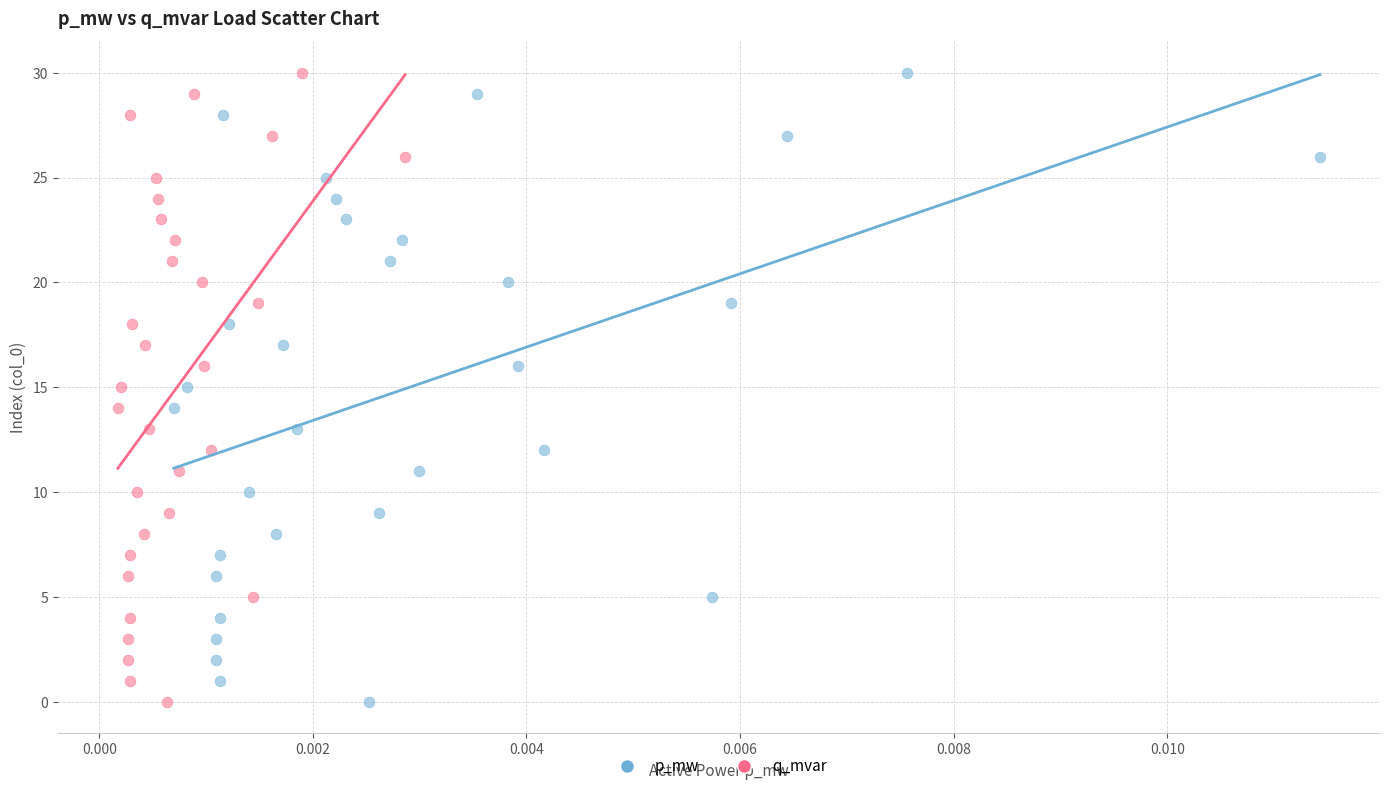

What are all the series names shown in the legend?

p_mw, q_mvar